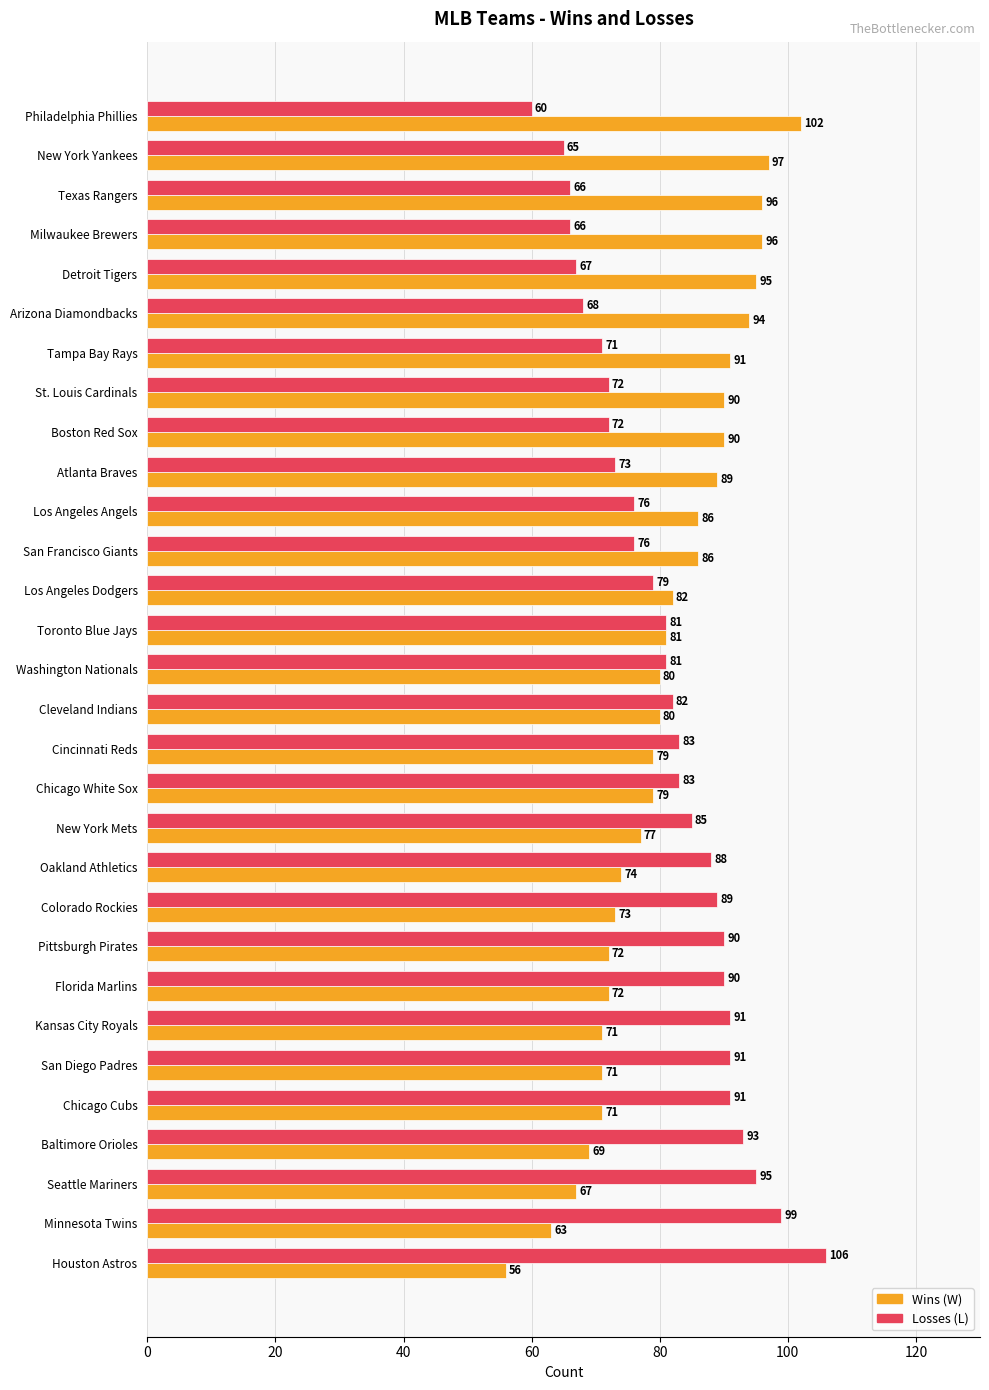

What is the difference between the highest and lowest values at Minnesota Twins?

36